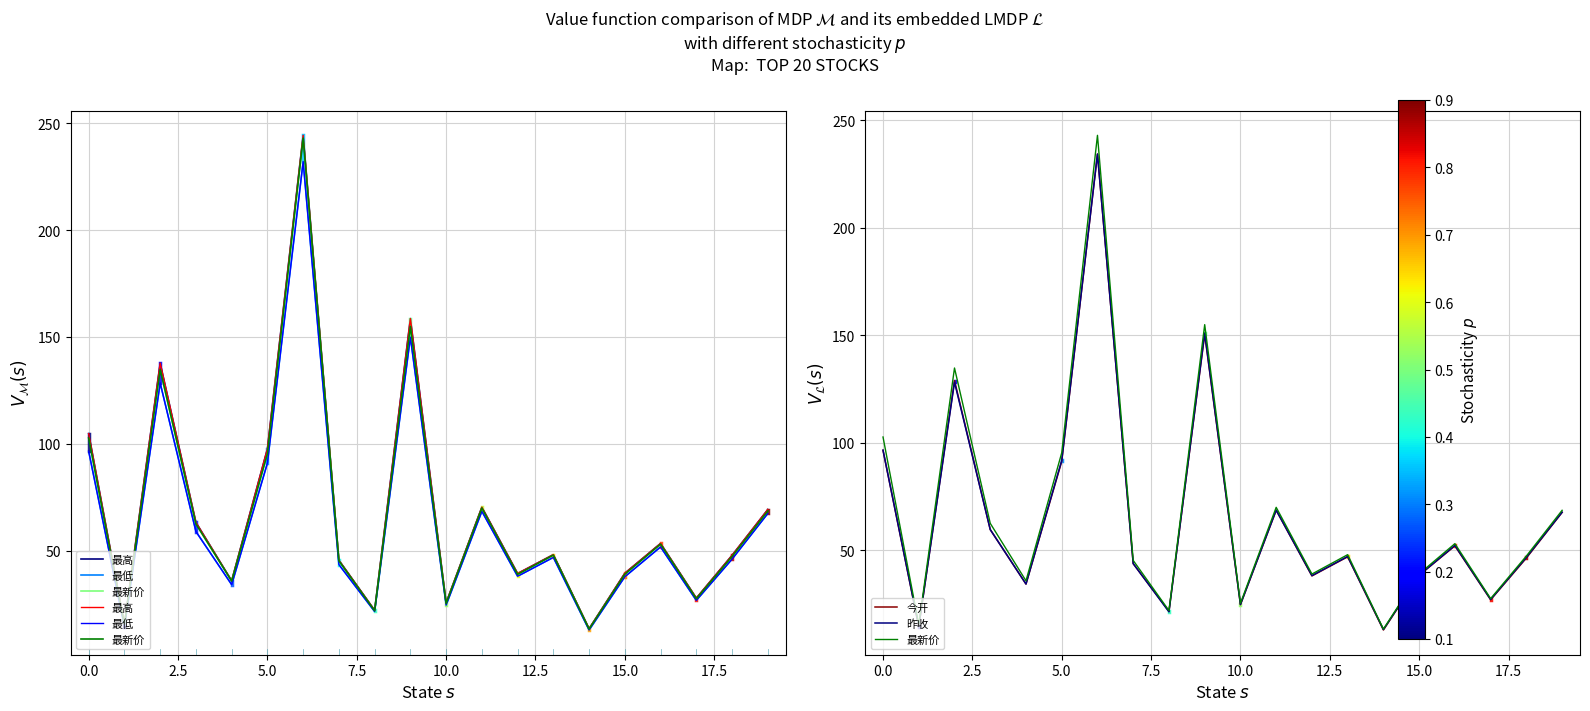

What is the minimum value shown in the chart?

12.9